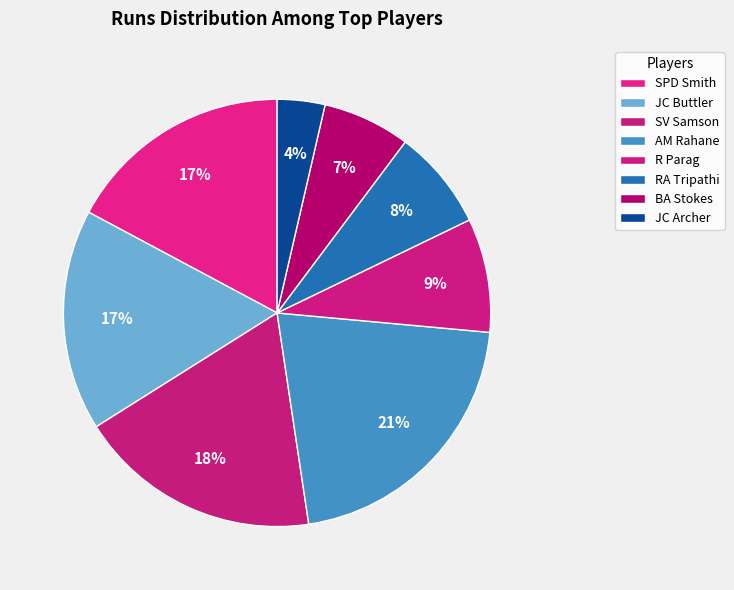

The RA Tripathi slice represents 2% of the pie. True or false?

False